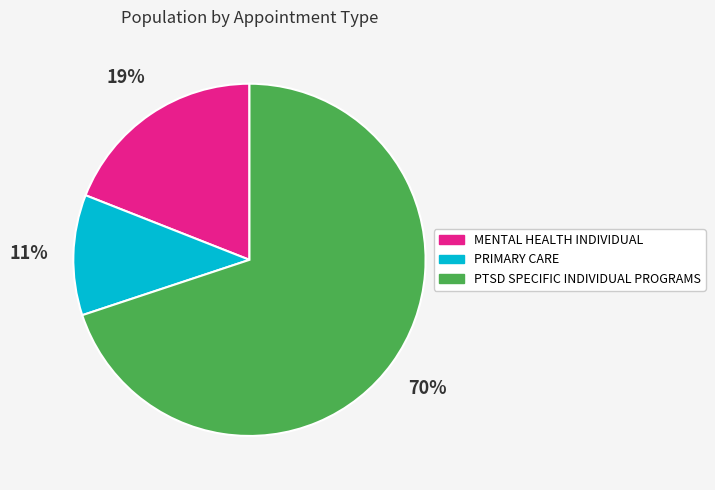

How many slices are in this pie chart?

3